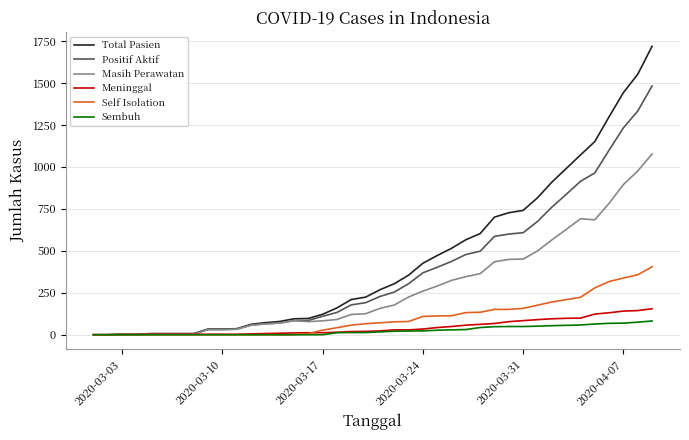

What is the greatest value displayed?

1719